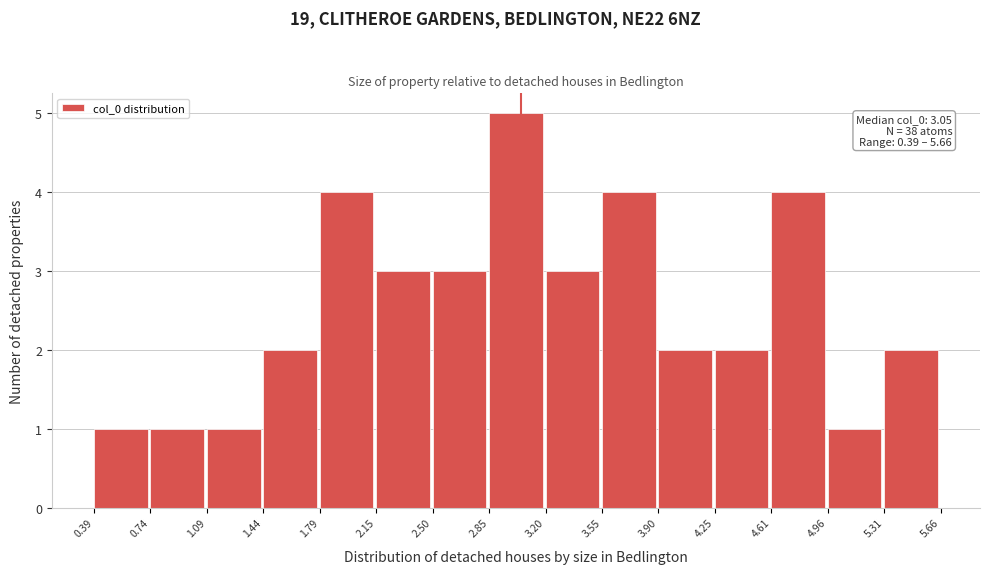

Which range on the x-axis has the tallest bar?

2.85 to 3.20